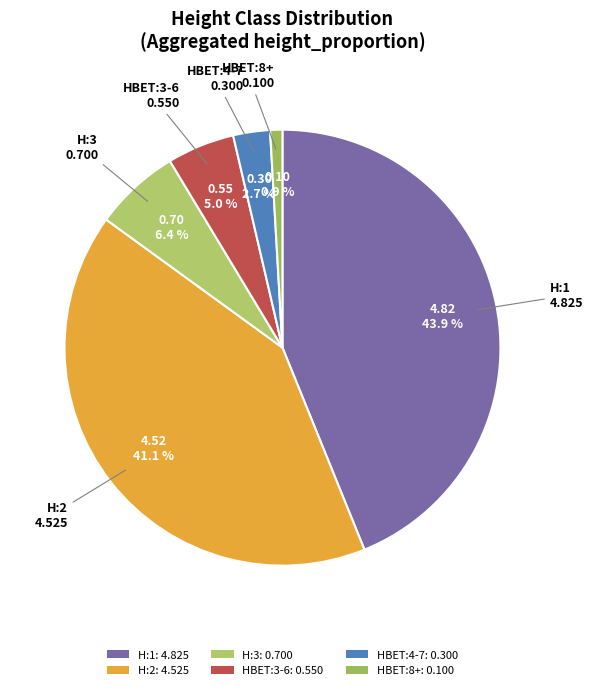

Is it true that H:1 is 44% of the pie?

True